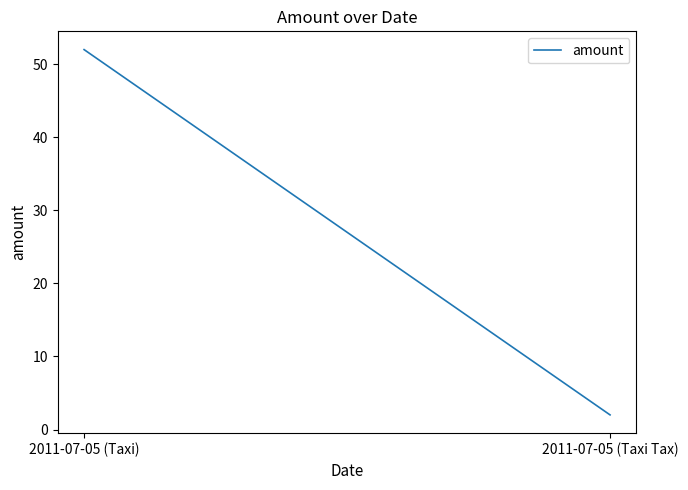

What is the difference between the values at 2011-07-05 (Taxi) and 2011-07-05 (Taxi Tax)?

50